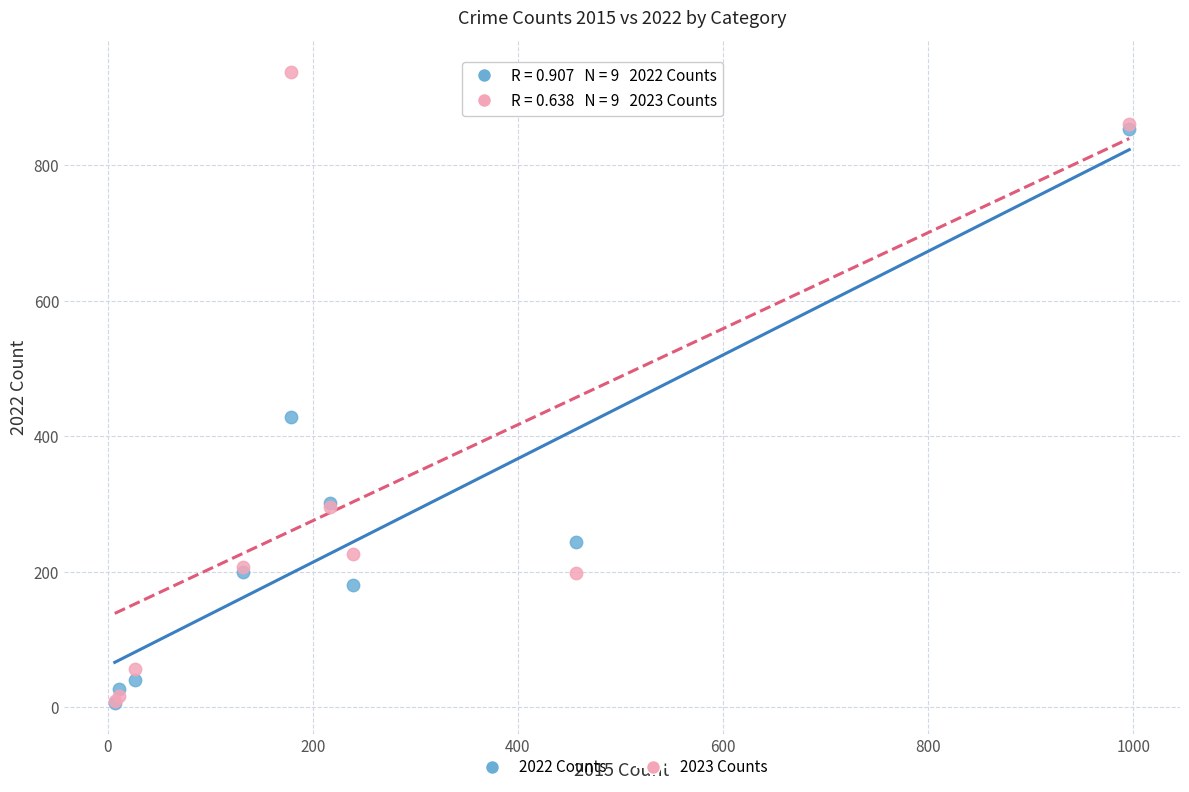

Across all series, what Y value is closest to 472?

428